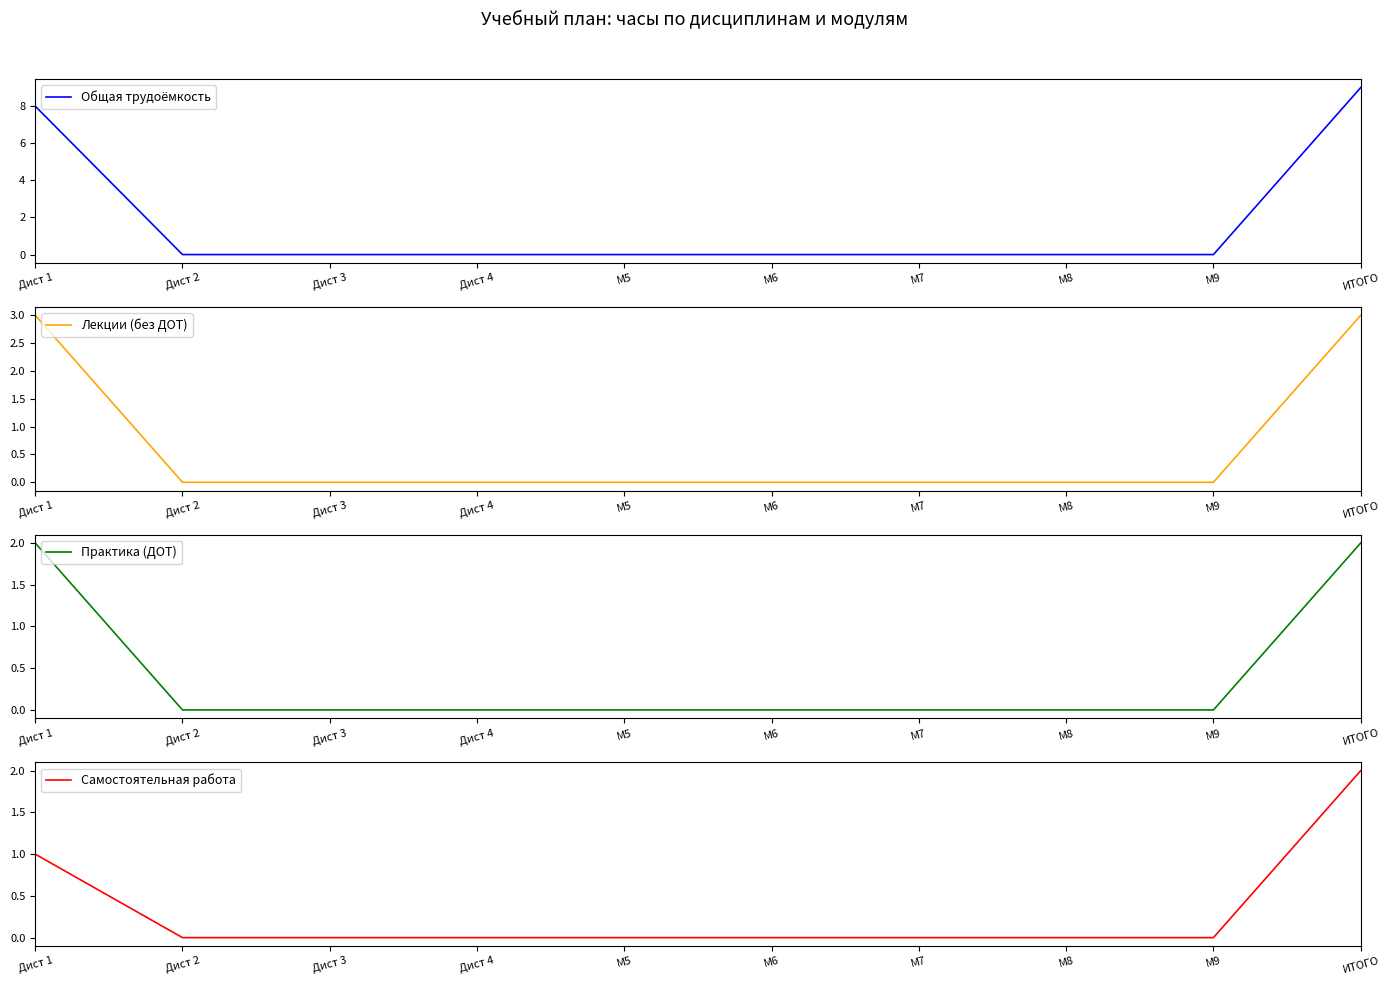

At which category is the sum across all series the highest?

ИТОГО